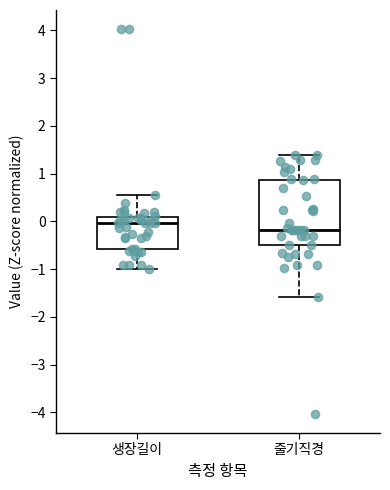

Reading left to right, transcribe this box plot: for each box, give where its median line is, the range the box spans, and where its two whiskers end, as read against the y-axis. The values are not printed on the chart, so give them approximately, as read against the axis.

생장길이: median 0.0, box -0.6 to 0.1, whiskers -1.0 to 0.6
줄기직경: median -0.2, box -0.5 to 0.9, whiskers -1.6 to 1.4